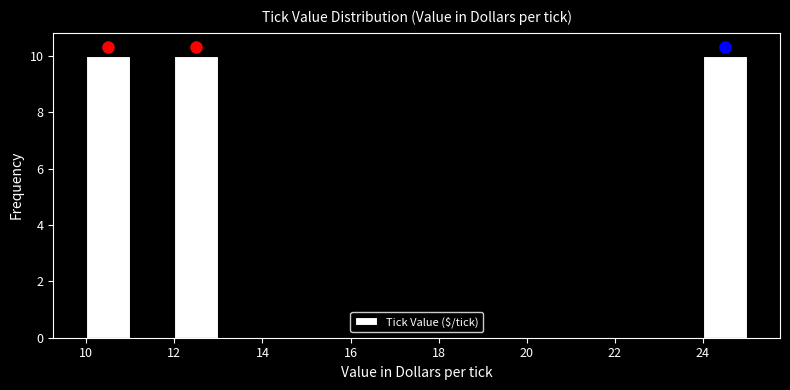

Reading left to right, list every bar in this chart as the range it spans on the x-axis followed by its height. The values are not printed on the chart, so give them approximately, as read against the axis.

10 to 11: 10
11 to 12: 0
12 to 13: 10
13 to 14: 0
14 to 15: 0
15 to 16: 0
16 to 17: 0
17 to 18: 0
18 to 19: 0
19 to 20: 0
20 to 21: 0
21 to 22: 0
22 to 23: 0
23 to 24: 0
24 to 25: 10